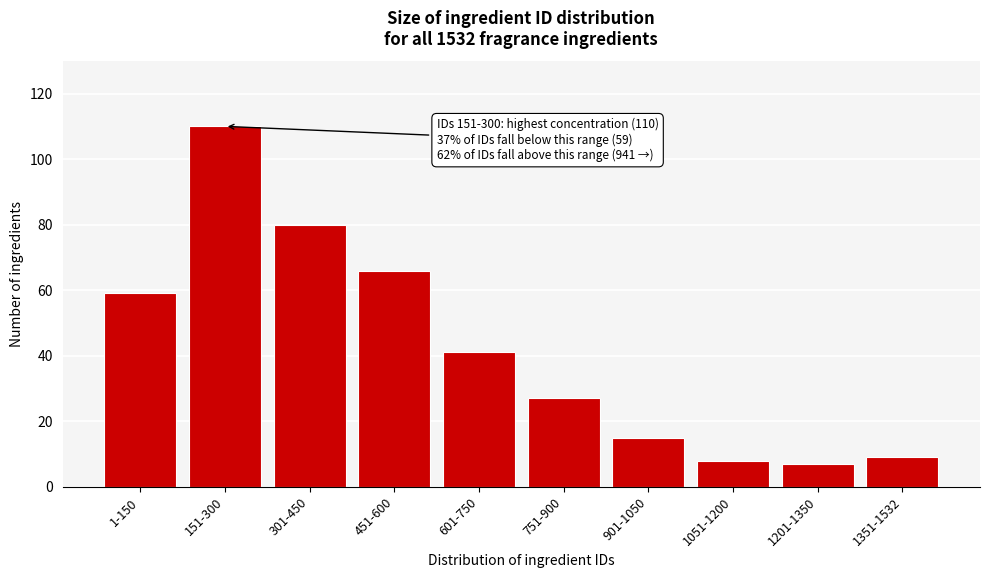

Reading left to right, extract all data points from this chart.

59	110	80	66	41	27	15	8	7	9